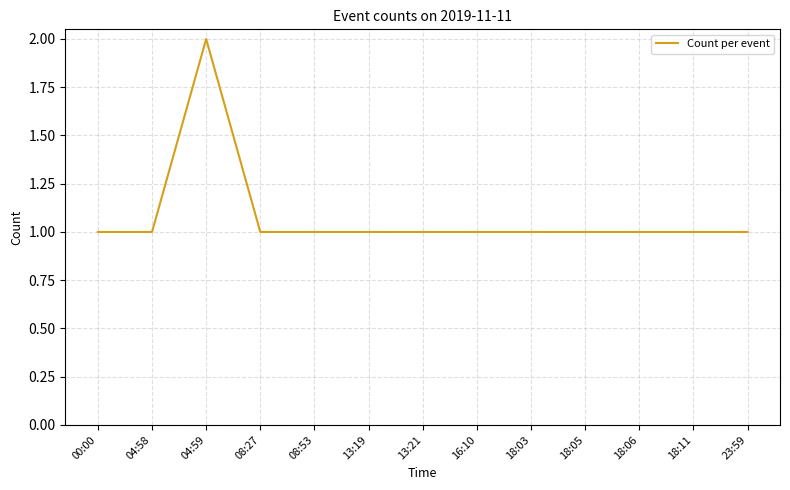

What position from the right is 23:59?

1